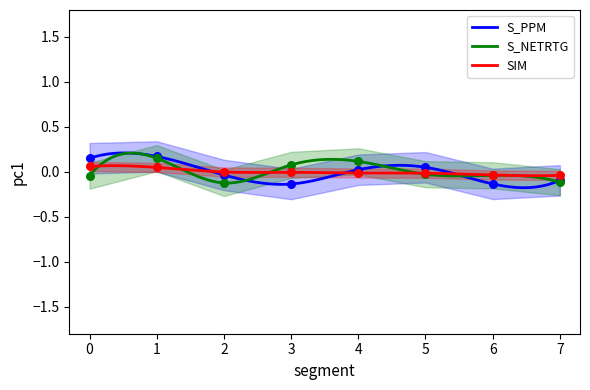

Is the value of S_PPM at 4 greater than the value of S_NETRTG at 6?

Yes